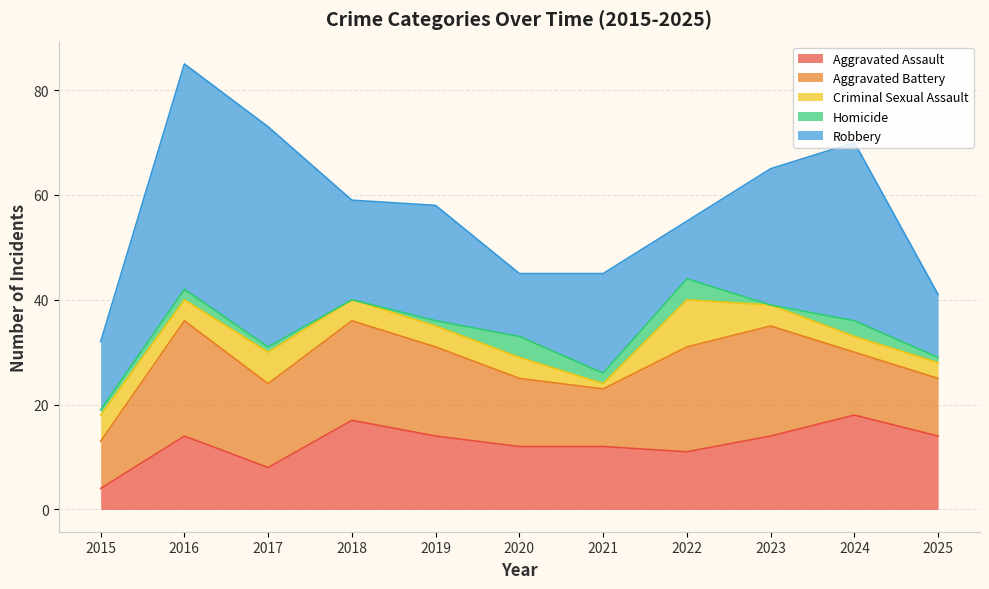

At which category does Aggravated Assault reach its first local valley?

2017